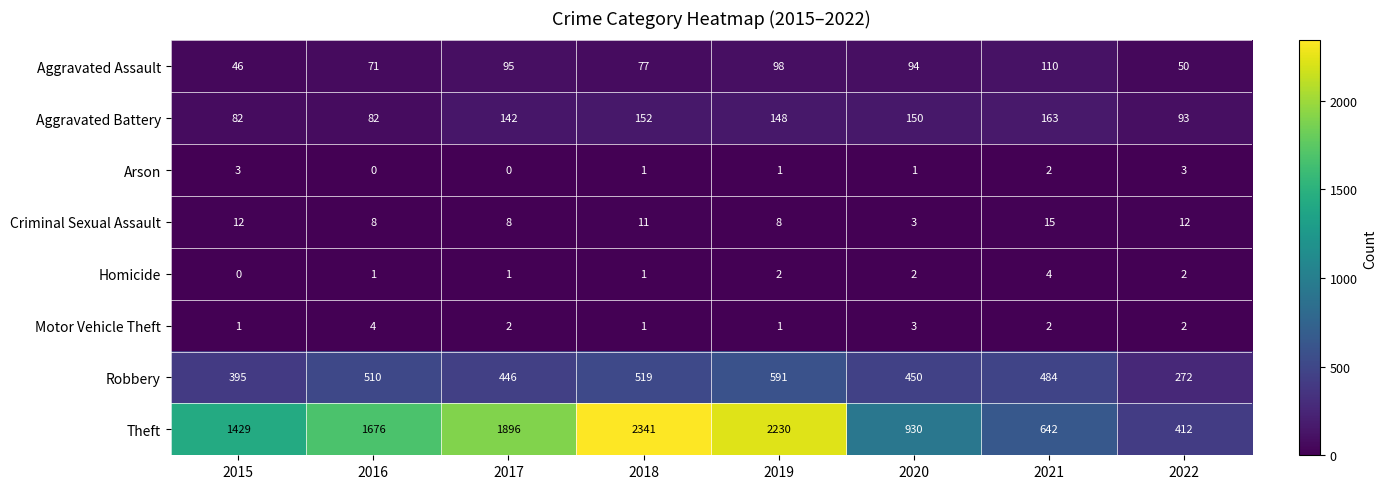

At which label is Robbery closest to 431?

2017